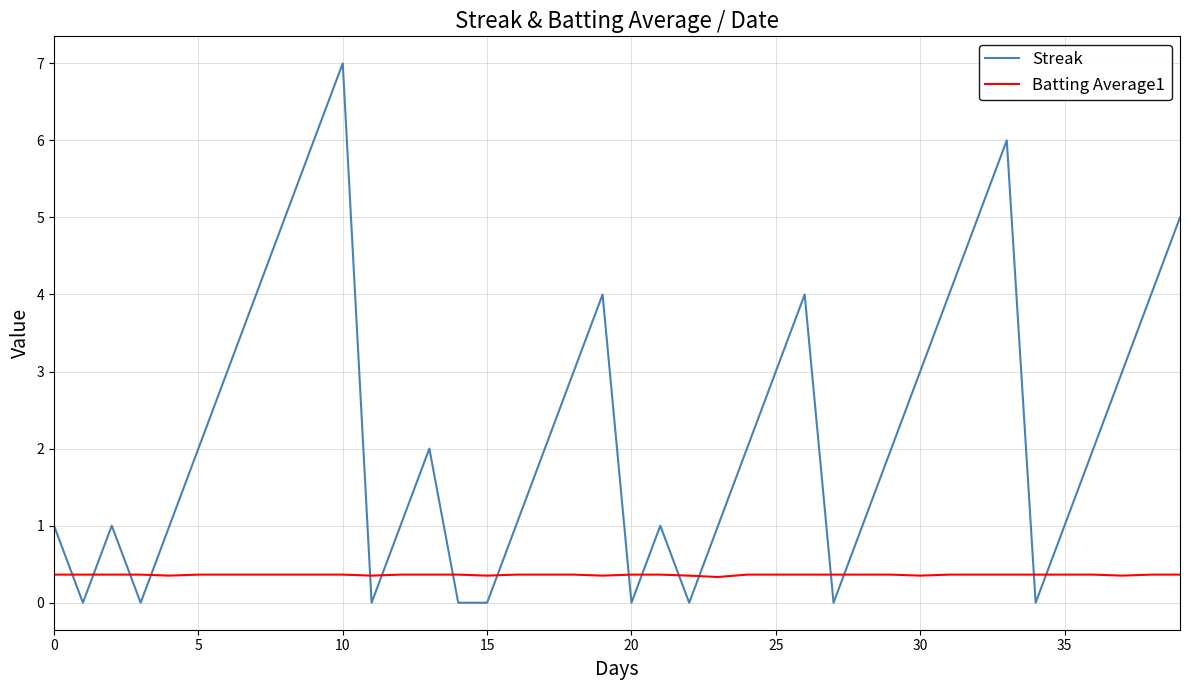

Which series has the largest total across all categories?

Streak